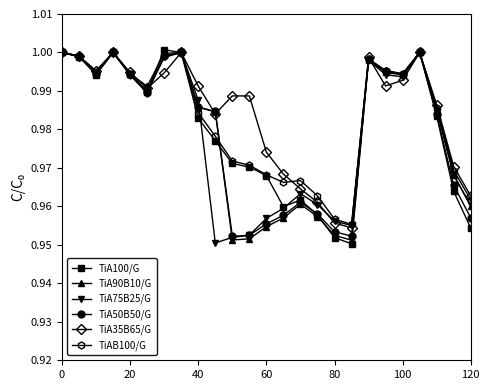

At how many categories does at least one series exceed 0?

25